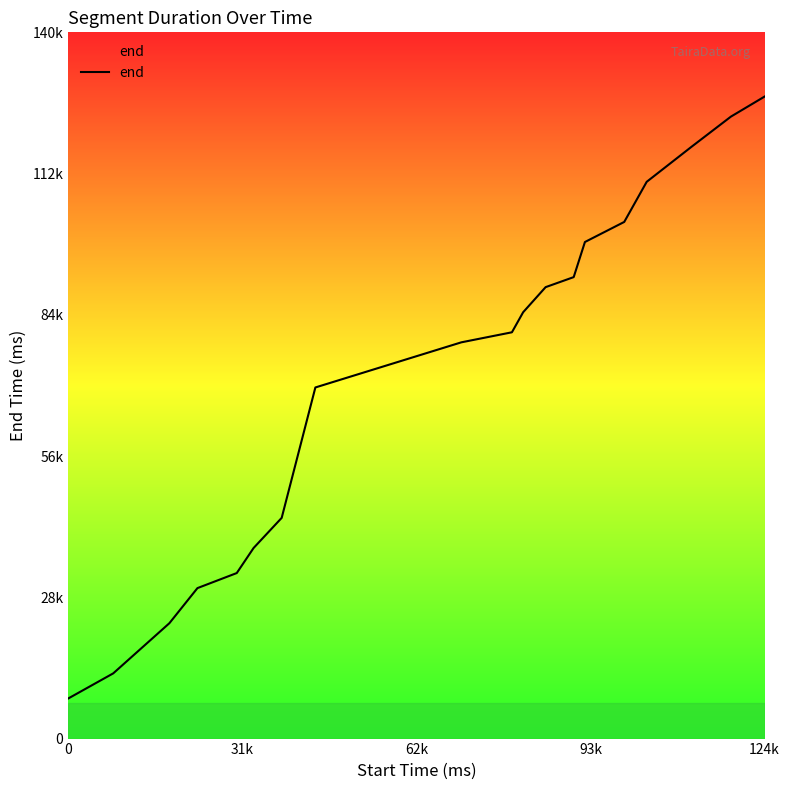

What is the smallest value displayed?

8000